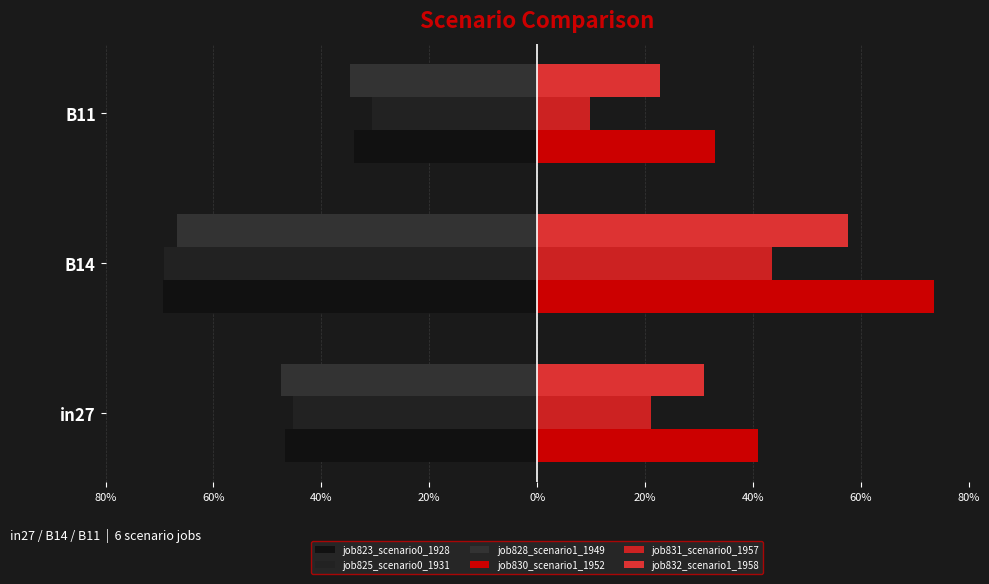

What is the sum of all job832_scenario1_1958 values?

1.1